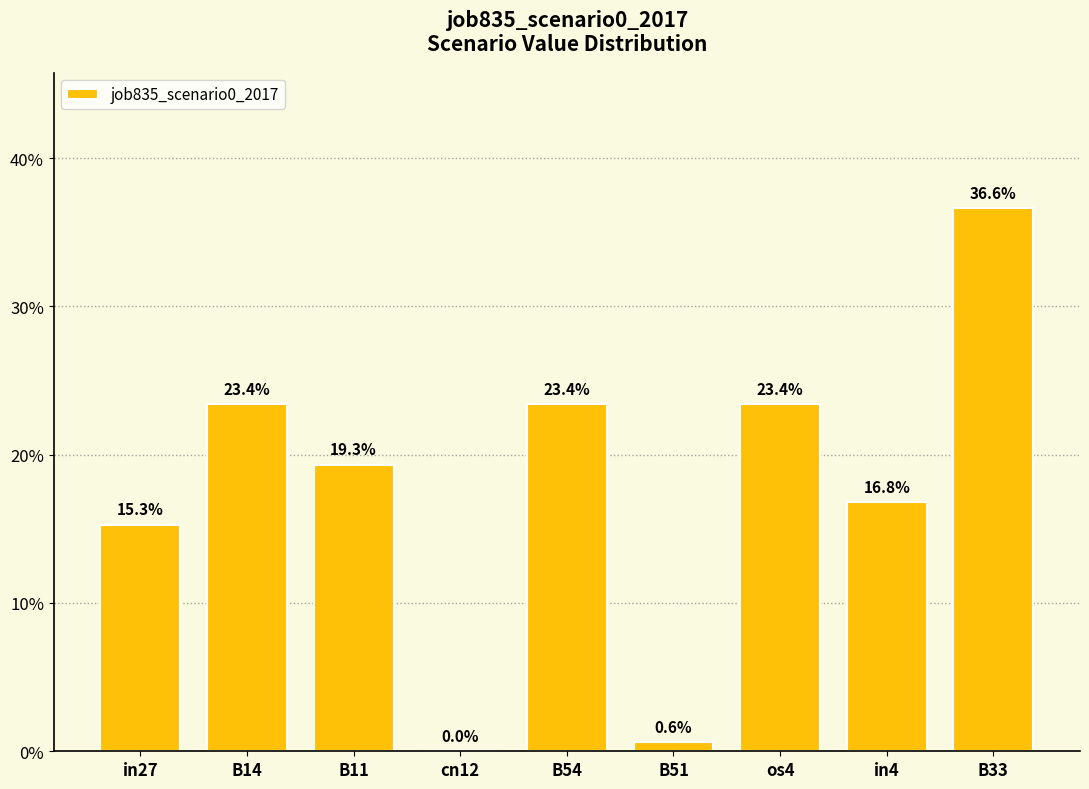

Are the bars horizontal?

No